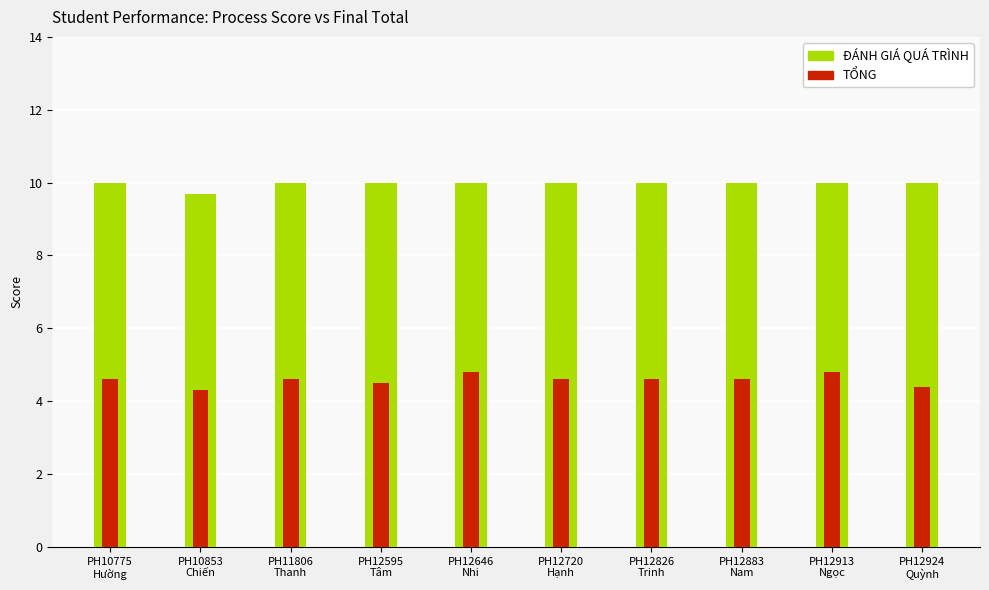

True or false: ĐÁNH GIÁ QUÁ TRÌNH has a value of 10.0 at PH12826
Trinh.

True